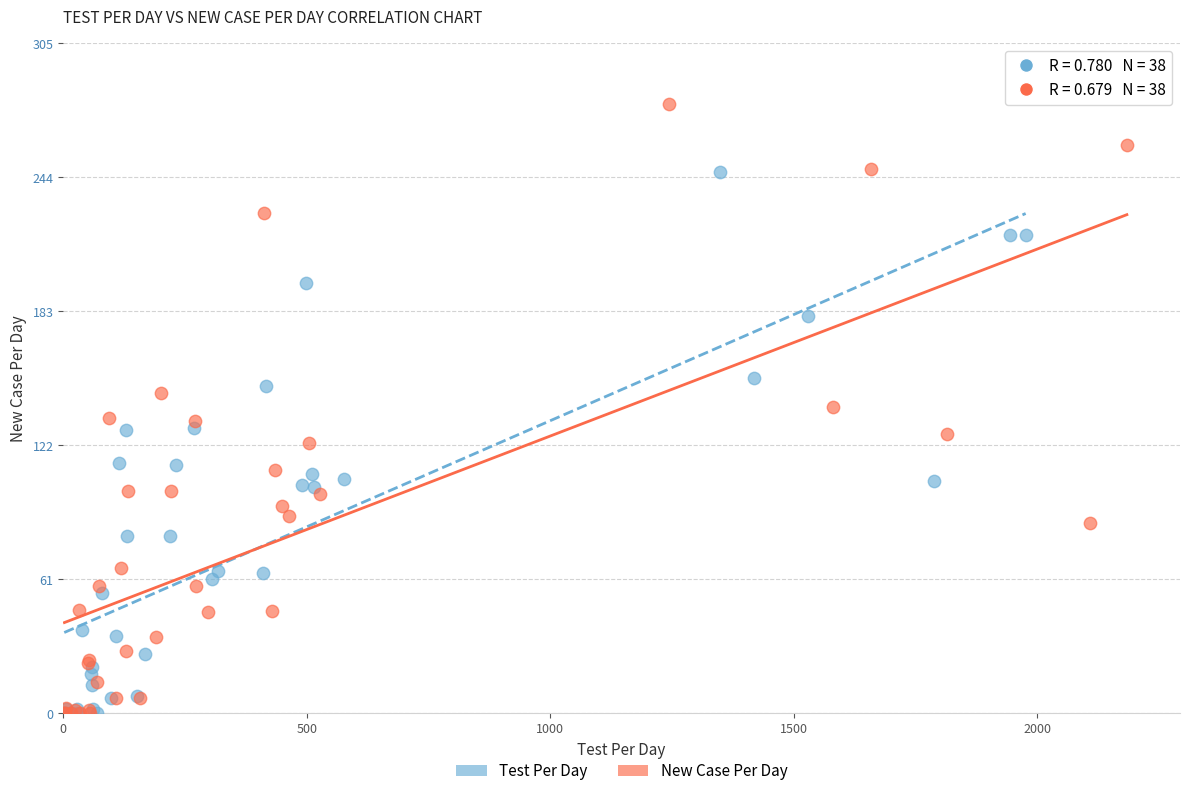

Which series has the largest Y range (max minus min)?

New Case Per Day